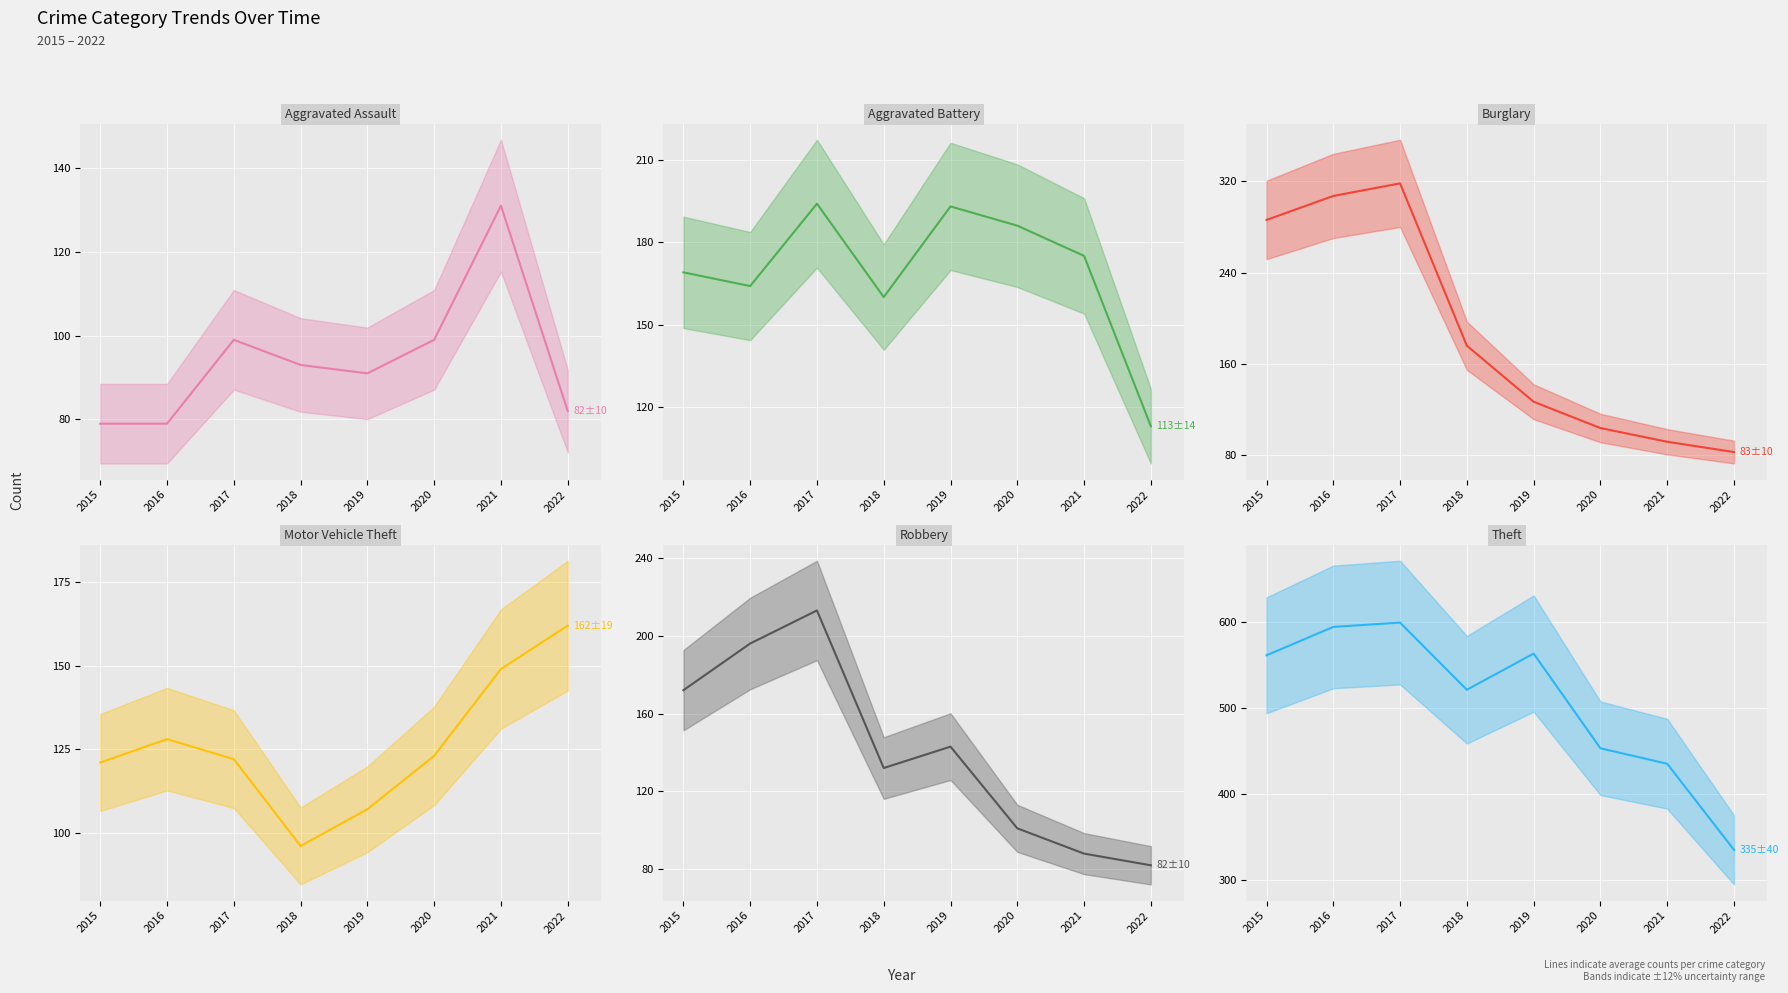

At which category does the chart reach its peak across all series?

2017